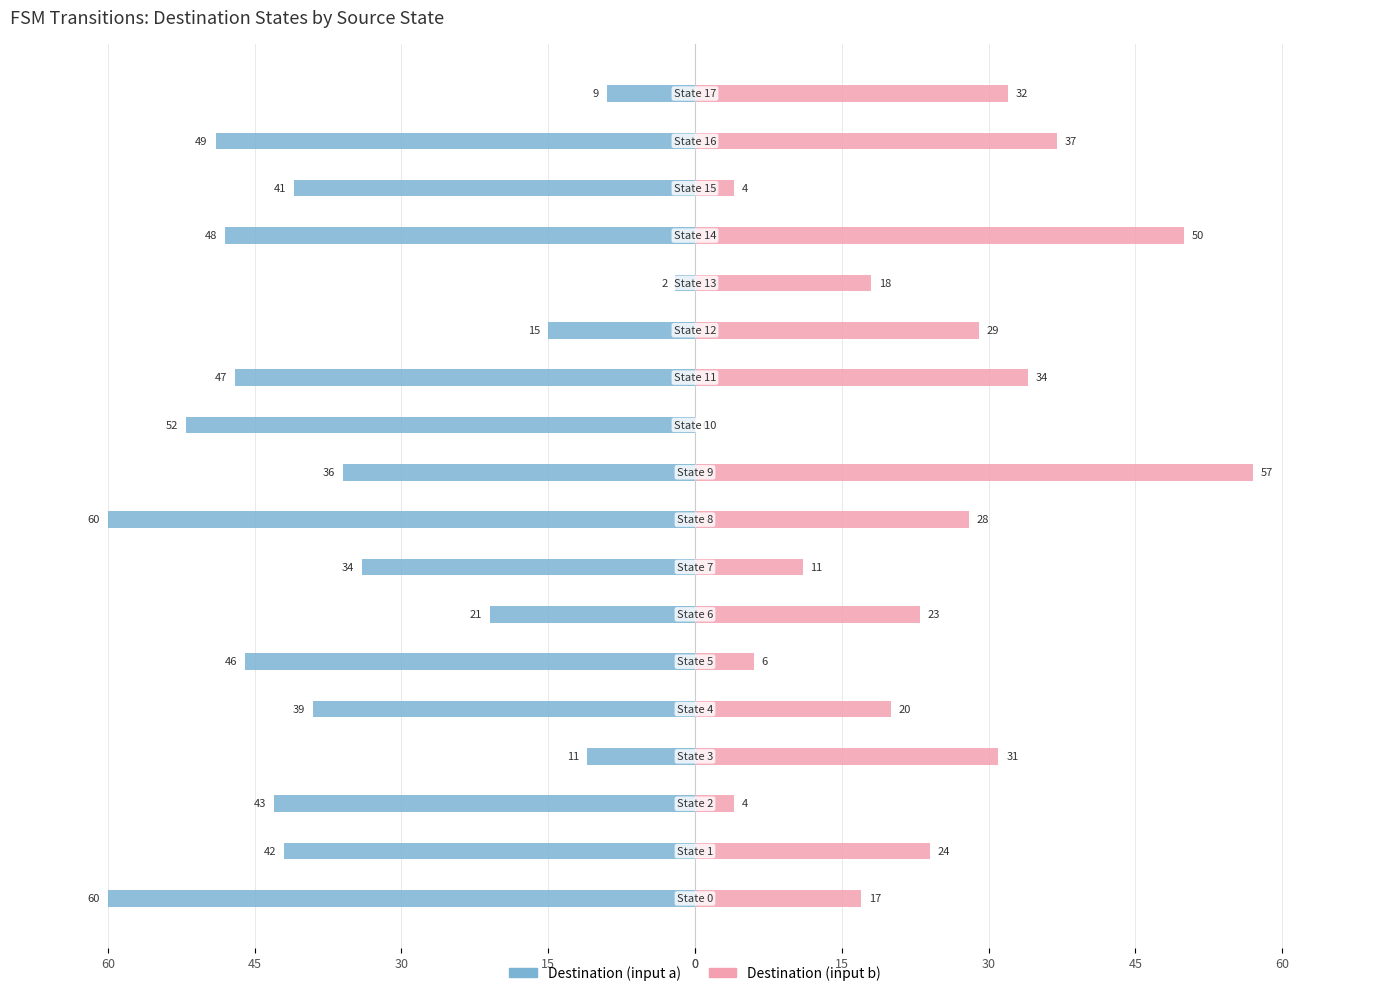

What is the difference between the highest and lowest values at 12?

44